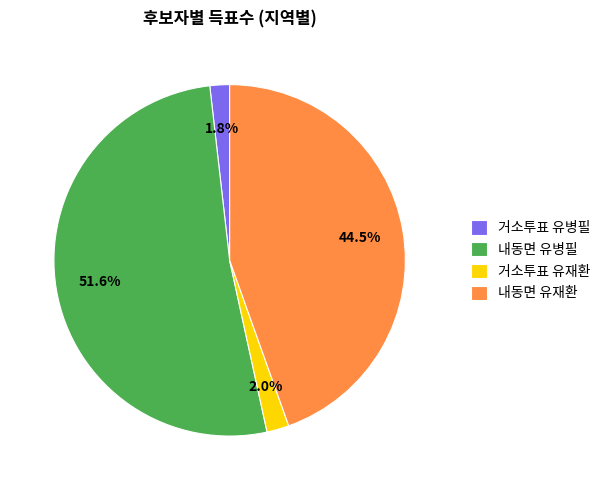

What is the largest slice in the pie chart?

내동면 유병필